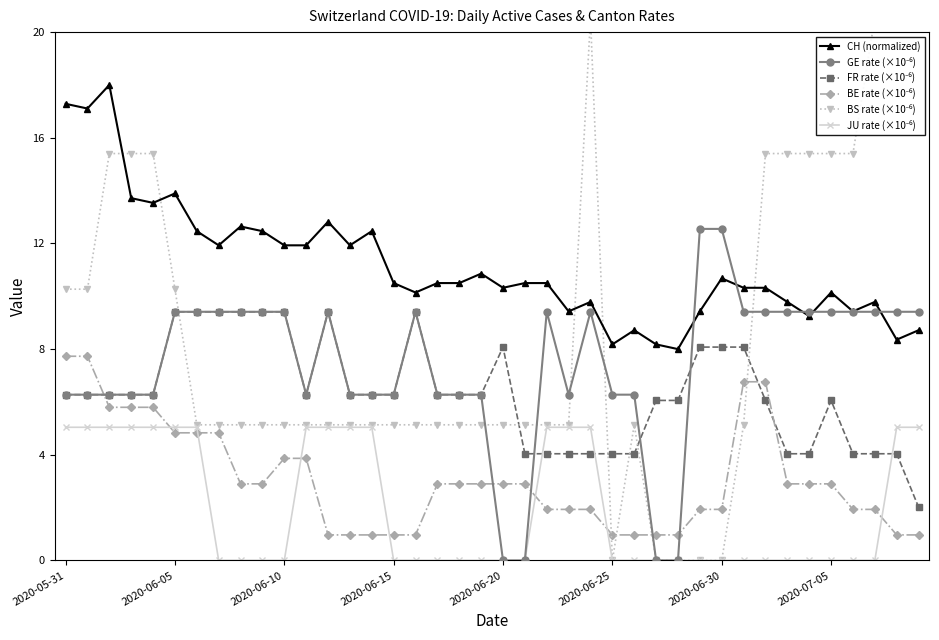

How many data points in FR rate (×10⁻⁶) are less than 6?

12